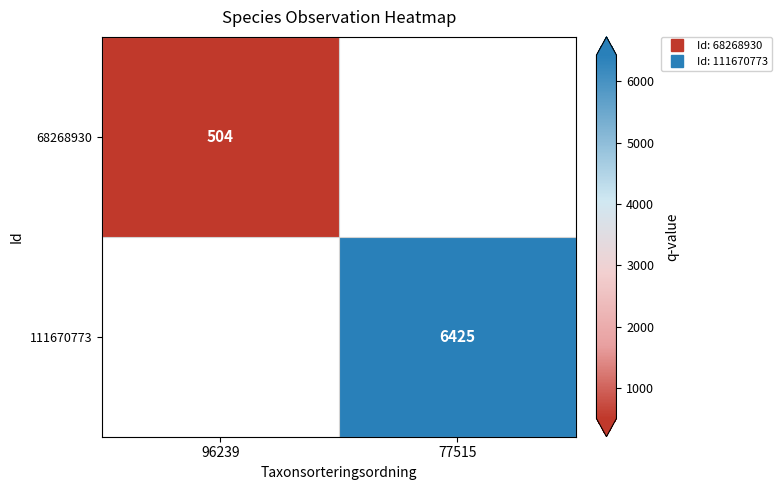

The 68268930 series shows 0 at 77515. True or false?

True